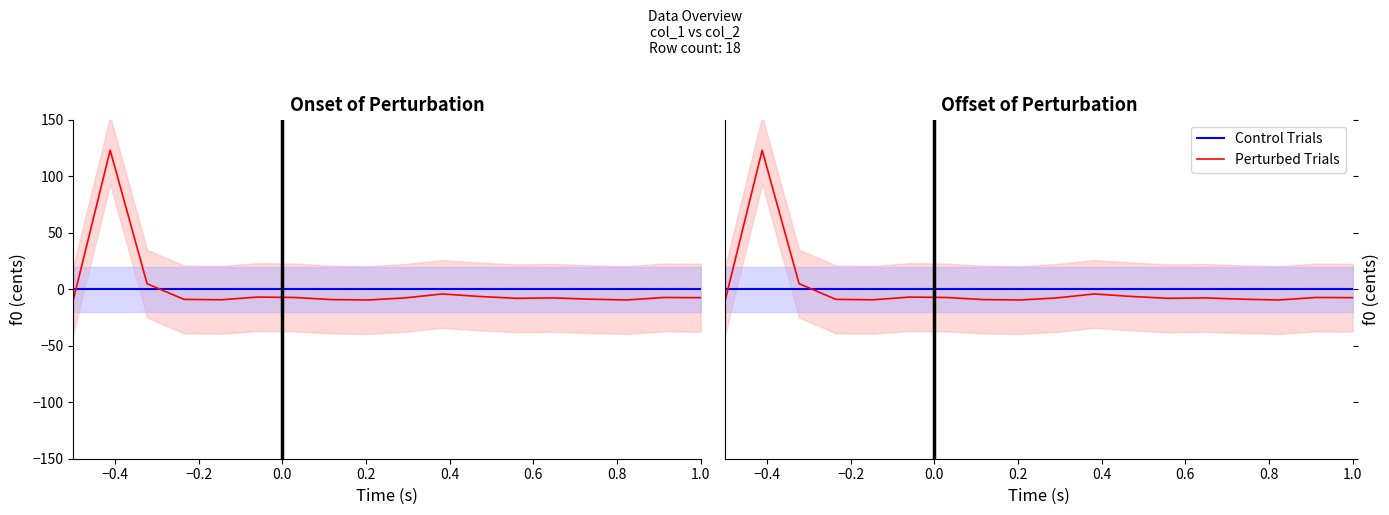

Does the chart have visible grid lines?

No